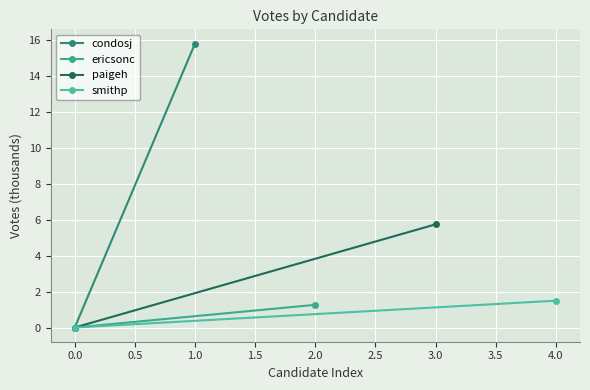

The value of paigeh at −0.5 is 0.0. True or false?

True